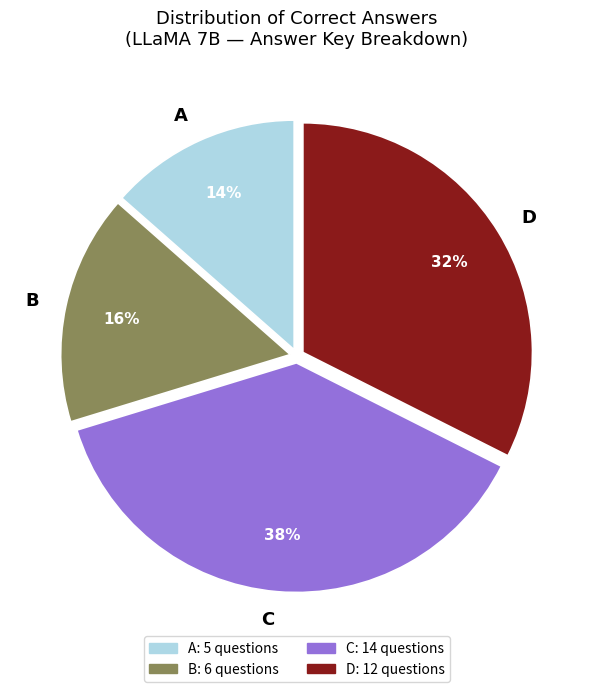

To the nearest percent, what is the average slice percentage?

25%